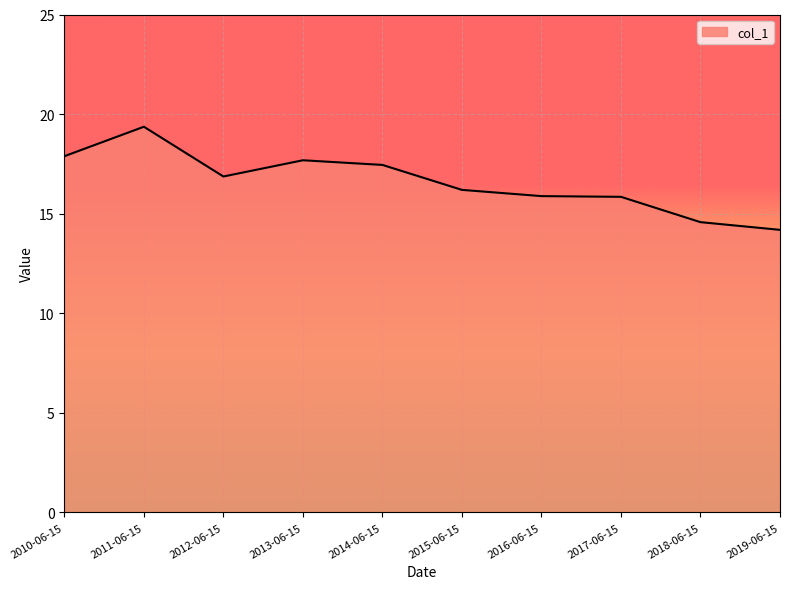

At which label does the data first exceed 16?

2010-06-15